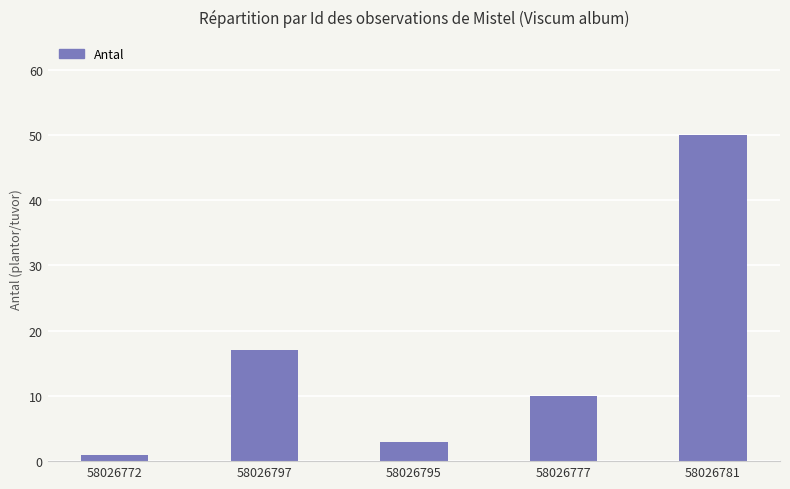

How many bars are there in total?

5